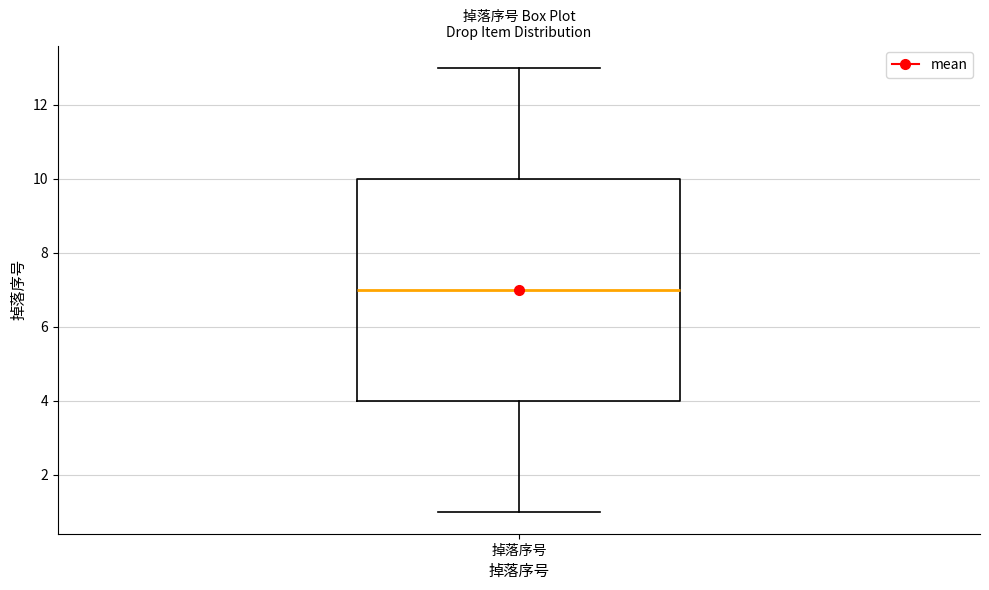

Read this box plot against the y-axis: the position of the median line, the range covered by the box, and the ends of both whiskers. The values are not printed on the chart, so give them approximately, as read against the axis.

median 7, box 4 to 10, whiskers 1 to 13